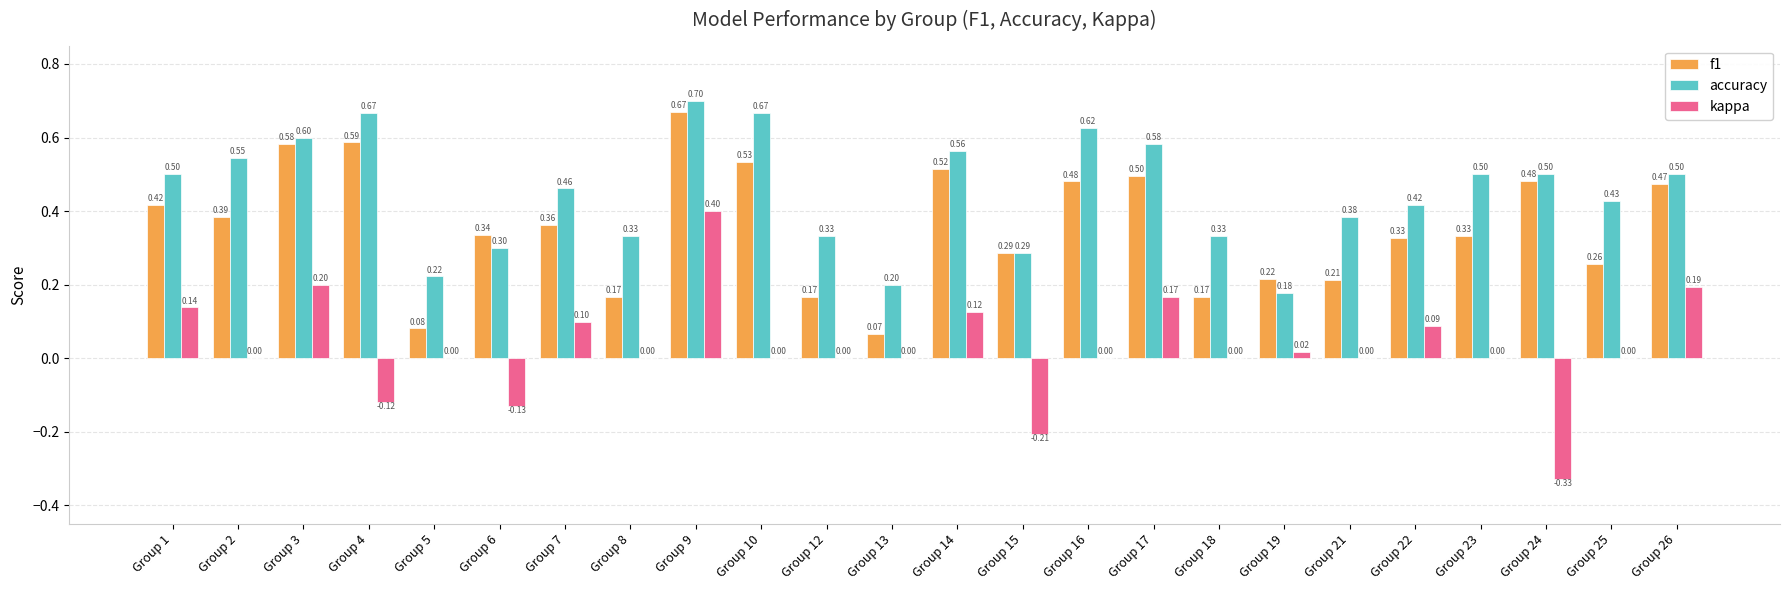

Is the value of kappa at Group 22 greater than the value of f1 at Group 21?

No